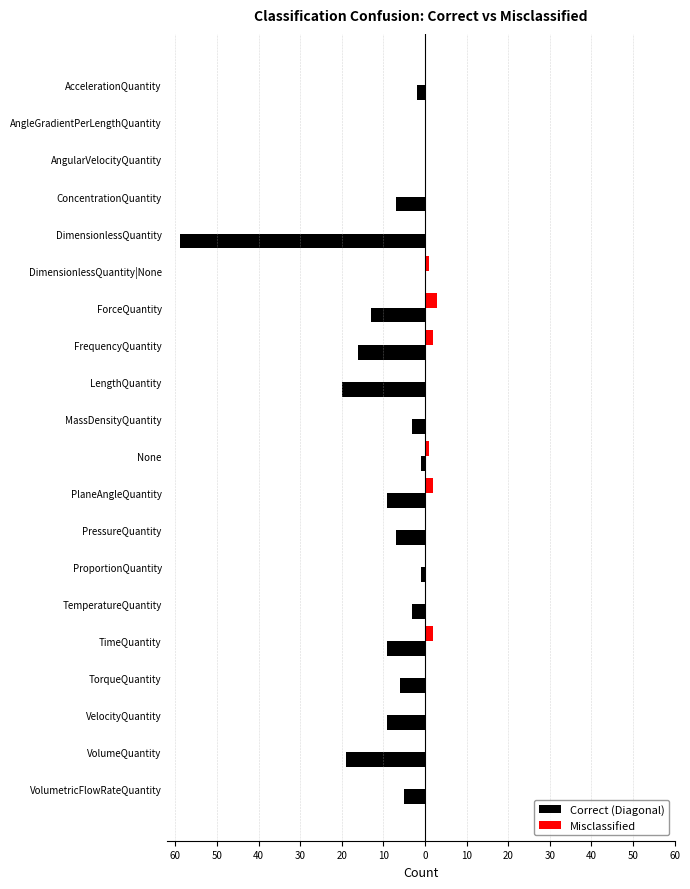

What are all the series names shown in the legend?

Correct (Diagonal), Misclassified